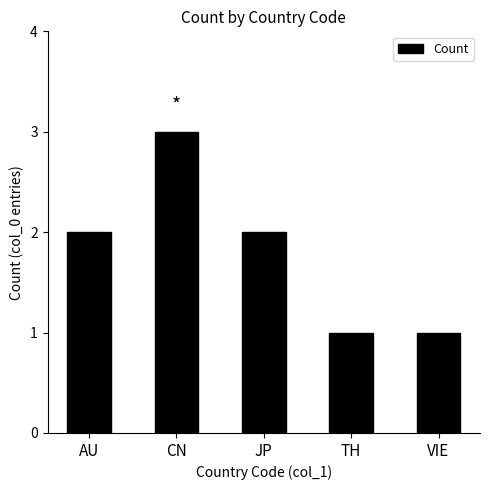

What is the label of the 3rd bar from the left?

JP